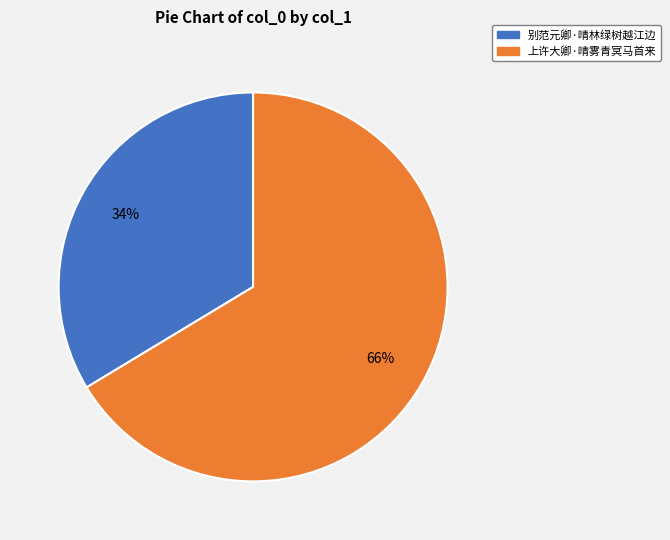

Between 别范元卿·晴林绿树越江边 and 上许大卿·晴雾青冥马首来, which is larger?

上许大卿·晴雾青冥马首来